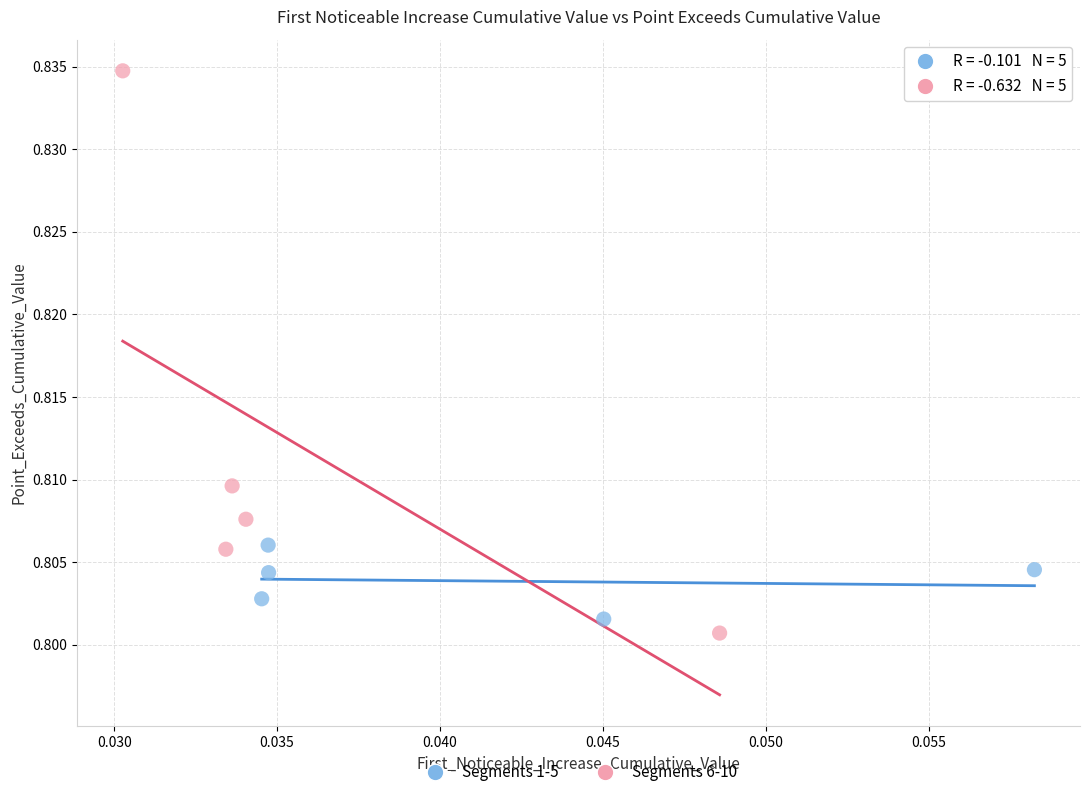

Which series has the widest spread of Y values?

Segments 6-10